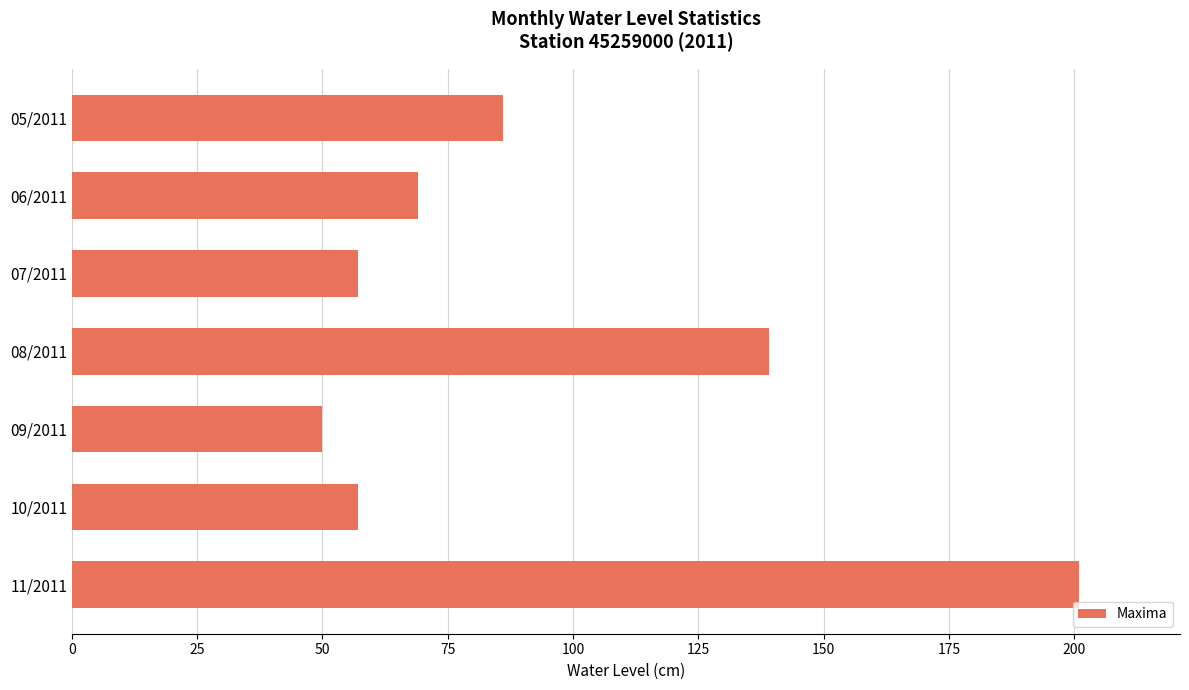

What is the average value?

94